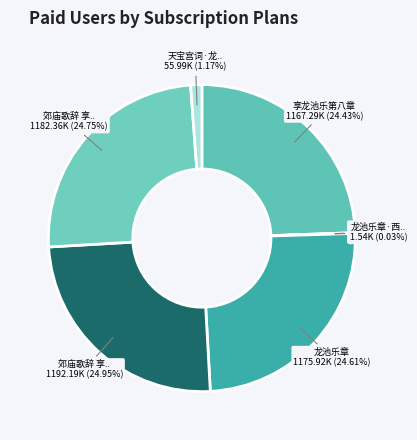

Which slice is the largest?

郊庙歌辞 享龙池乐章 第十章